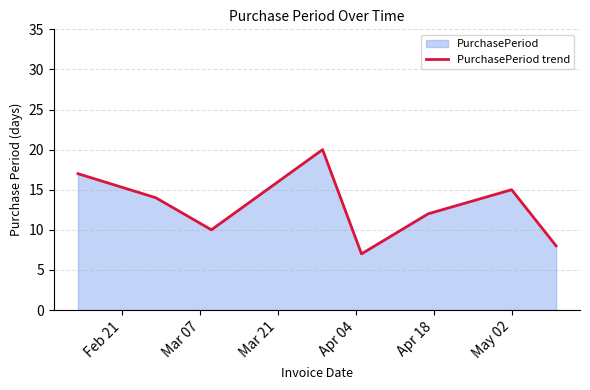

Does the chart display data point markers on the line(s)?

No